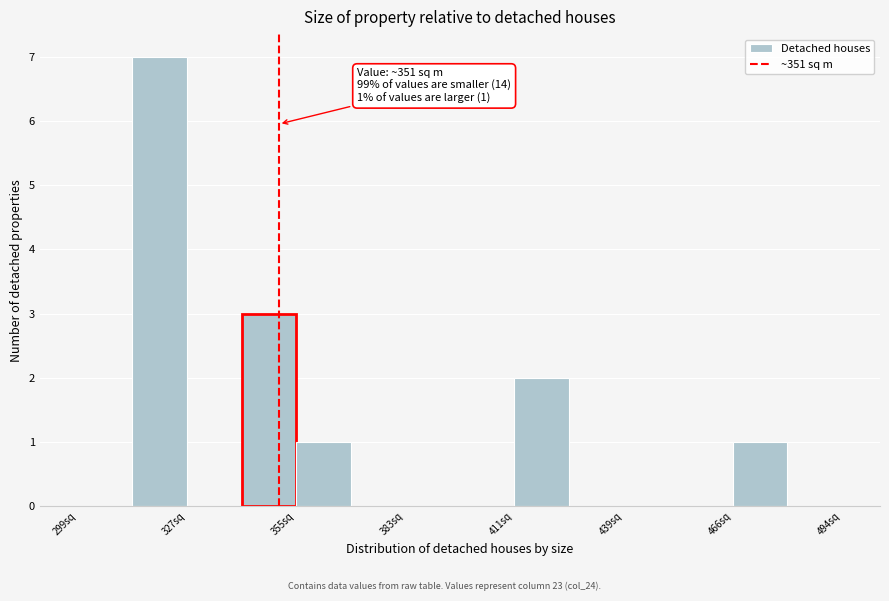

Read against the x-axis, roughly where is the centre of the tallest bar?

320